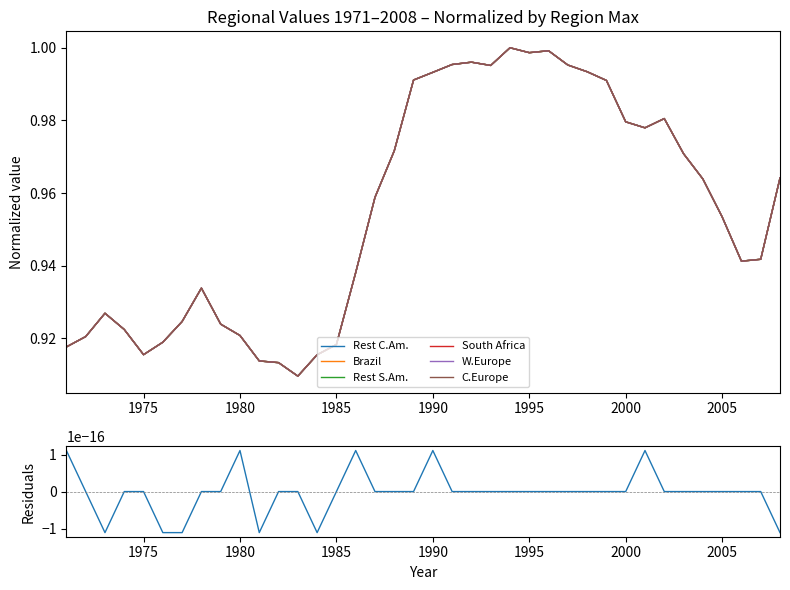

The value of C.Europe at 1980 is 1.4. True or false?

False